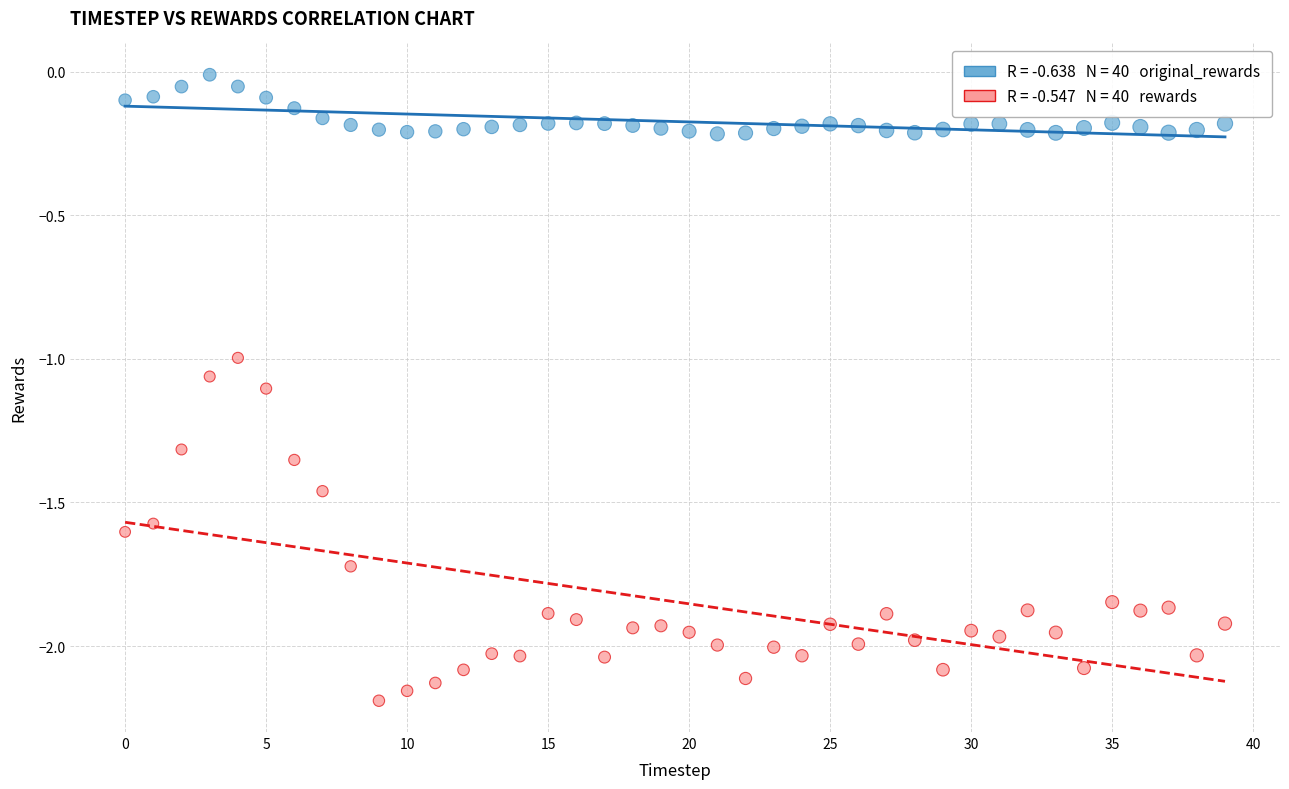

How many data points are displayed?

80